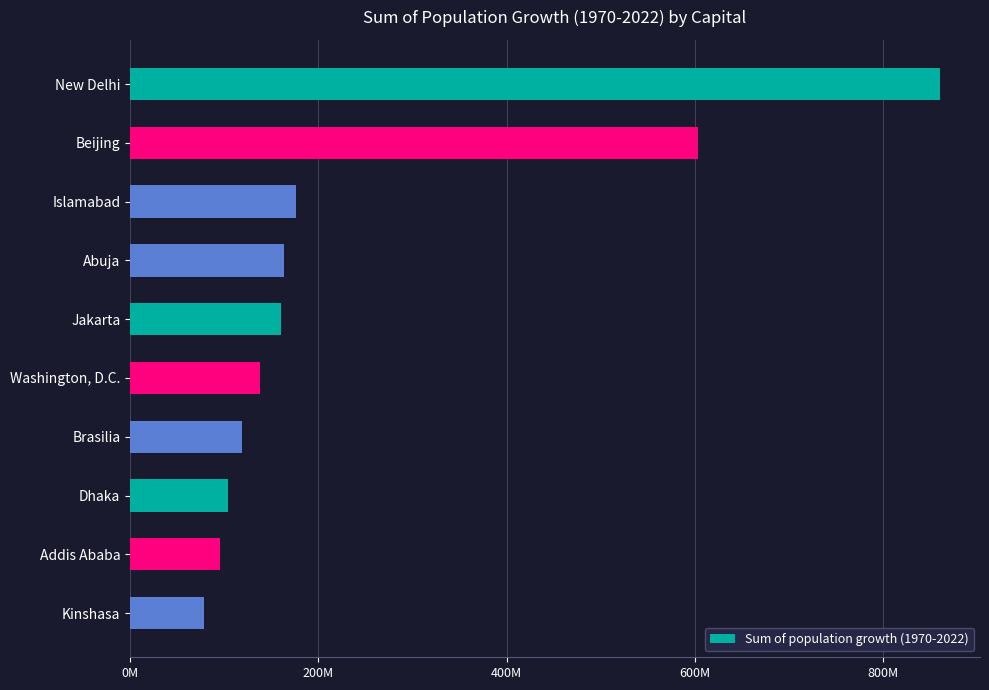

Does the chart contain any negative values?

No